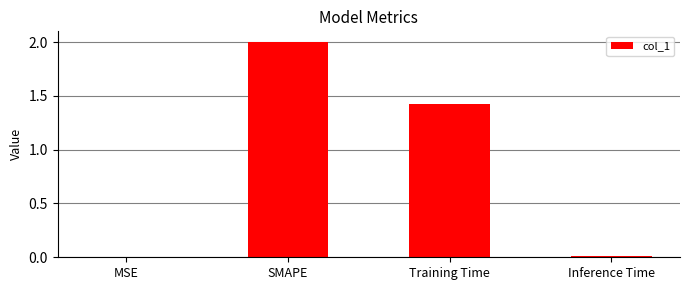

Where is the data nearest to the value 1?

Training Time